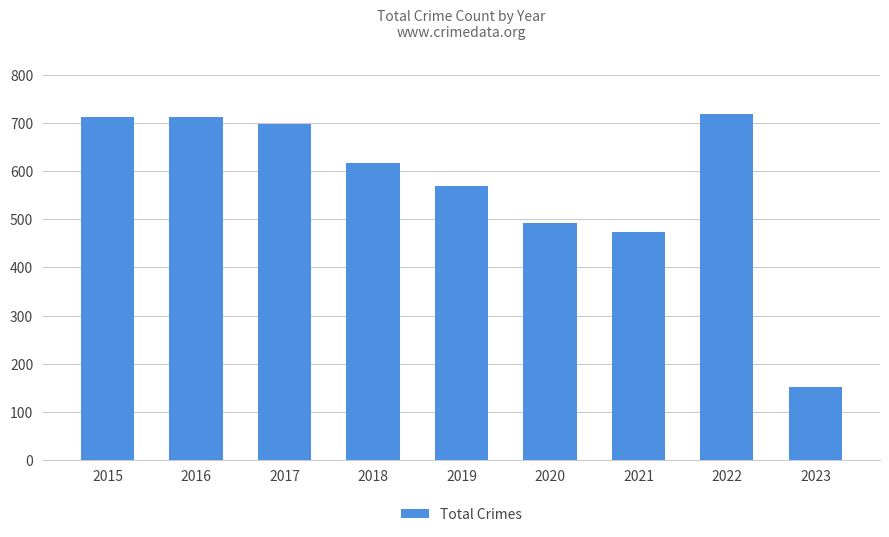

At which label does the data first exceed 616?

2015